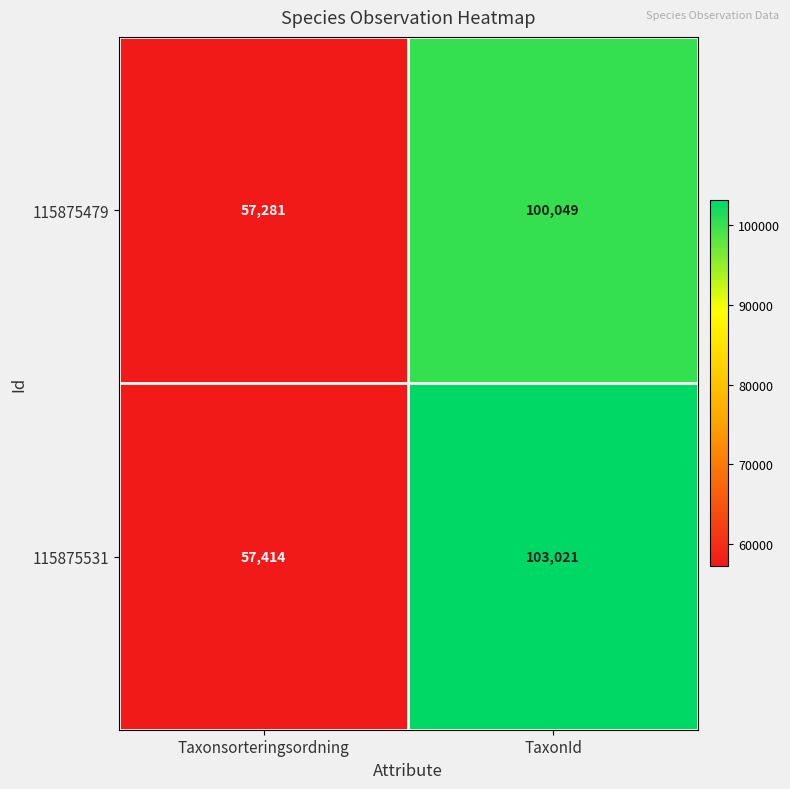

Is the value of 115875531 at Taxonsorteringsordning greater than the value of 115875479 at Taxonsorteringsordning?

Yes